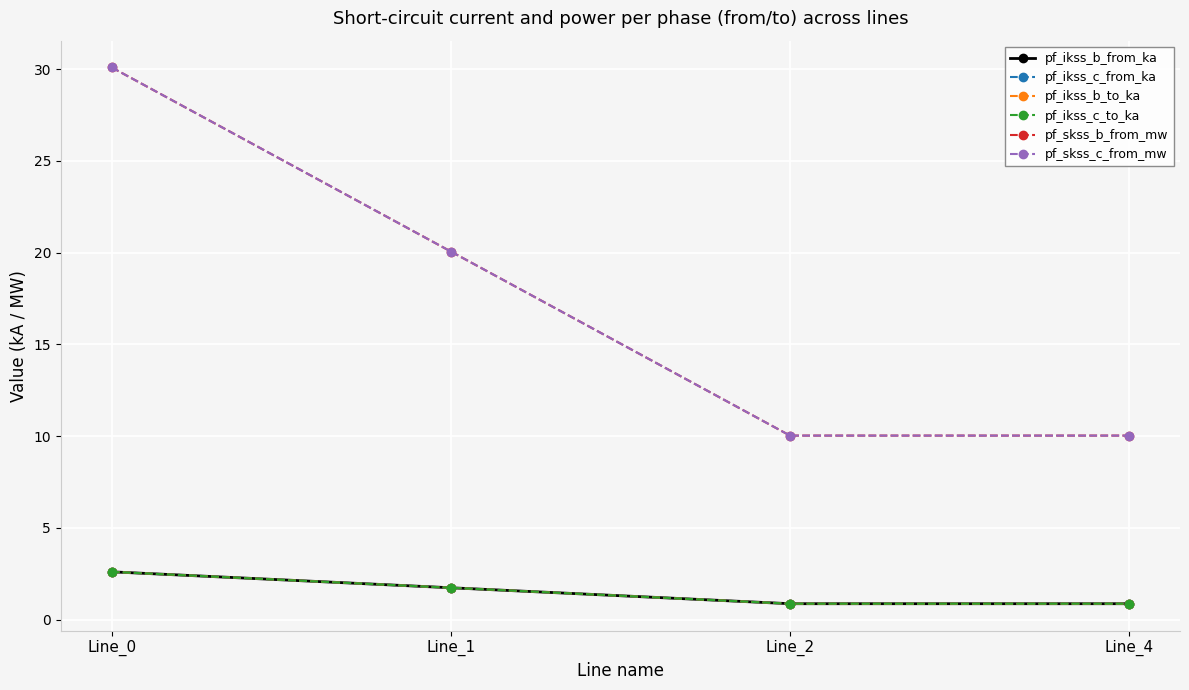

How many lines are shown in the chart?

6